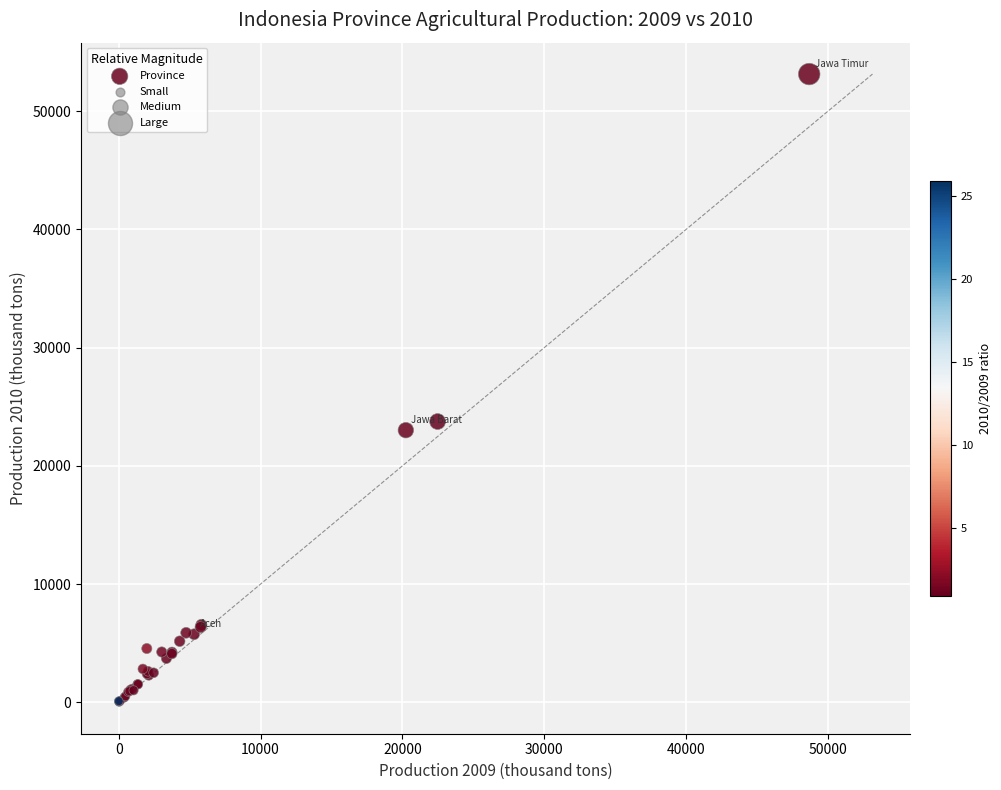

What Y value in the scatter plot is closest to 26581?

23746.9